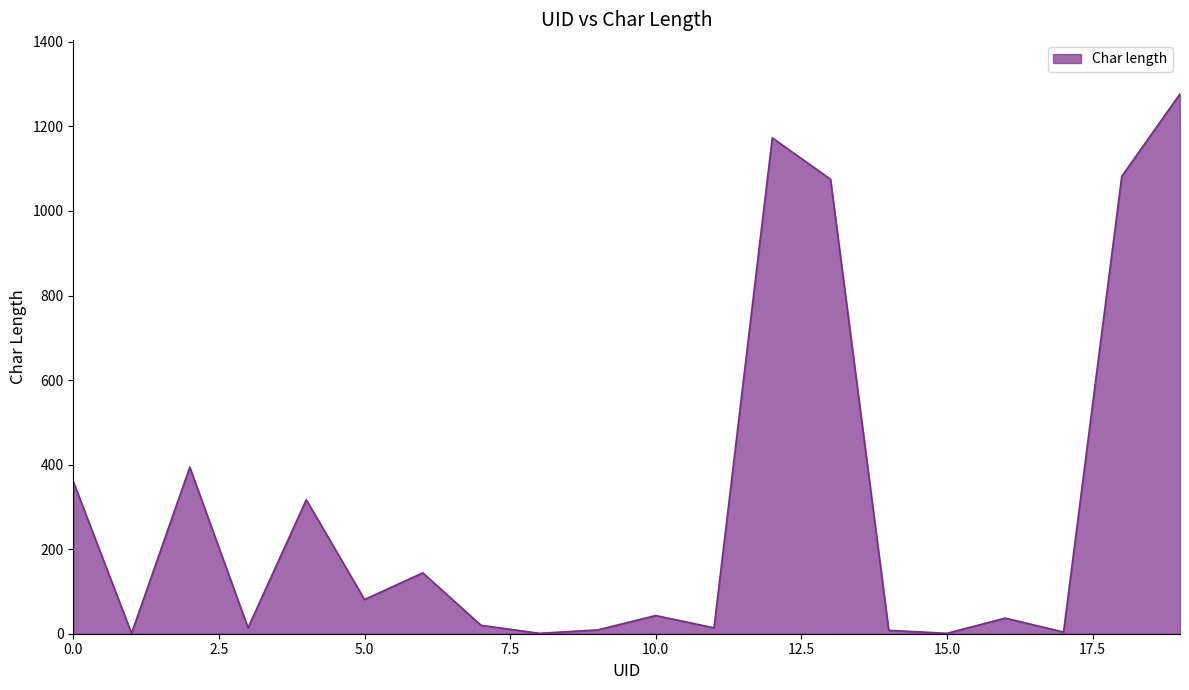

What is the difference between the maximum and minimum values?

1276